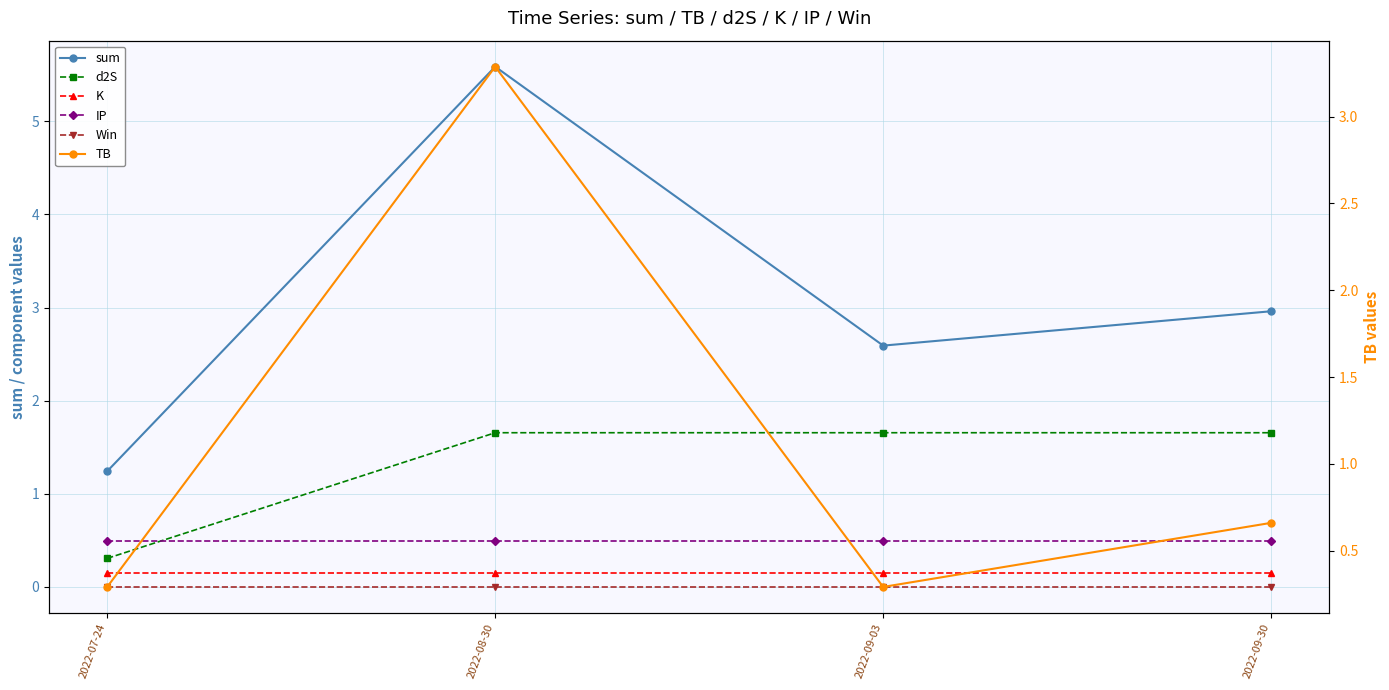

True or false: TB has a value of 1.1 at 2022-09-30.

False